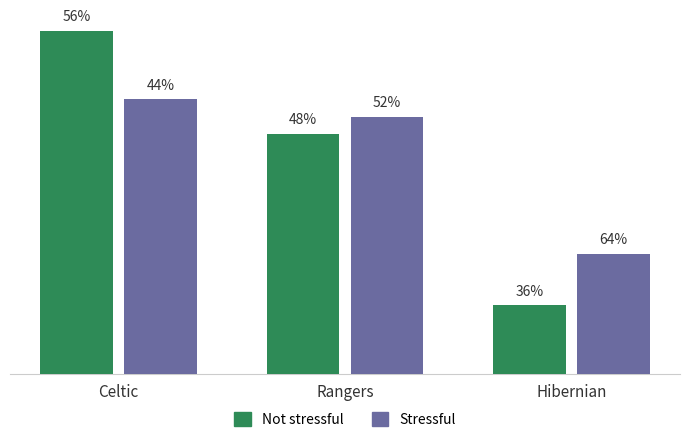

Does the chart contain stacked bars?

No